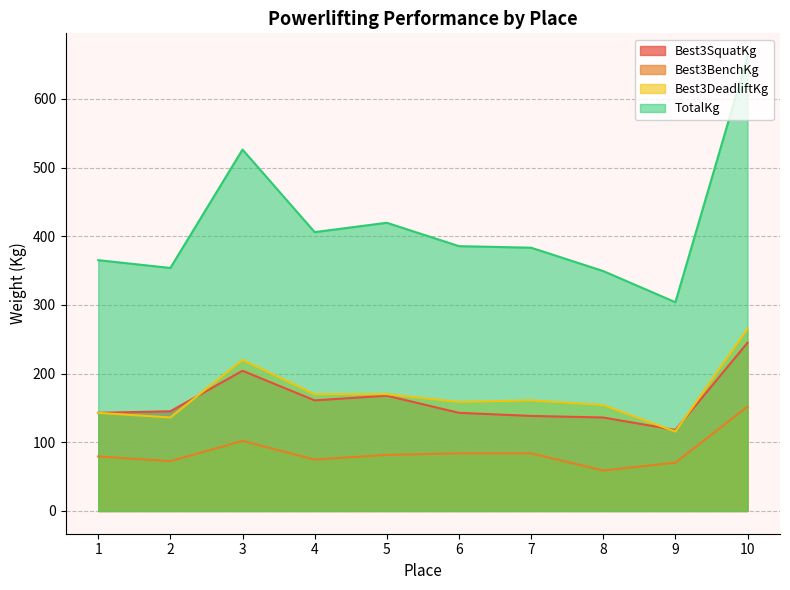

How many lines are shown in the chart?

4